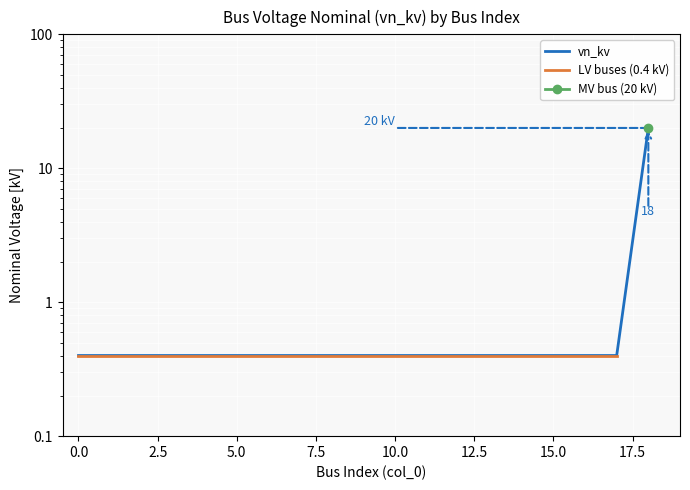

The value at 10 is 0.4. True or false?

True